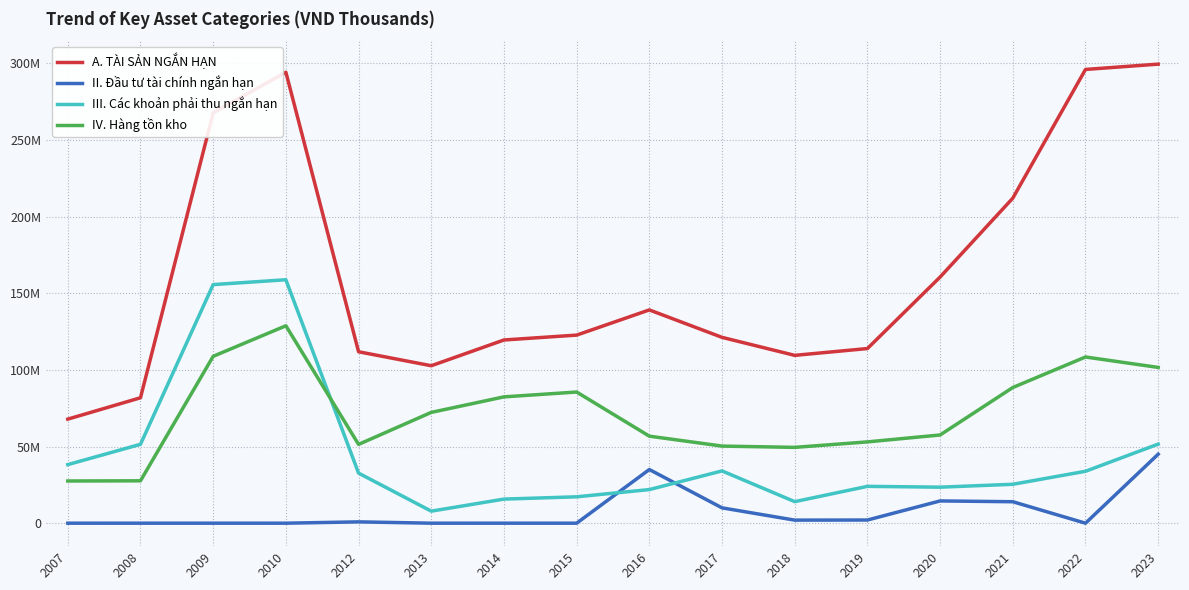

Where is the first local maximum for III. Các khoản phải thu ngắn hạn?

2010